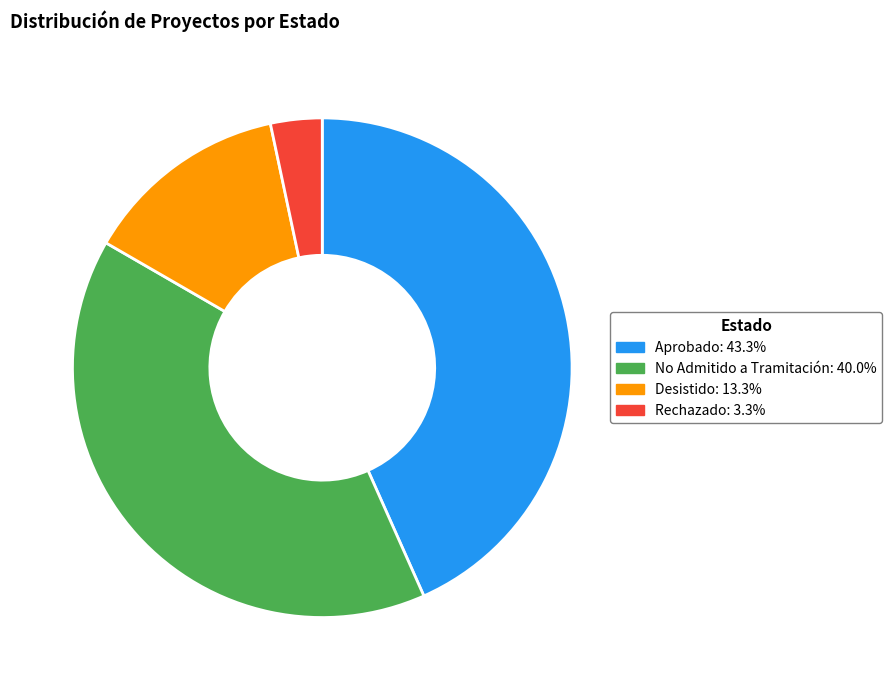

Which slice is the smallest?

Rechazado